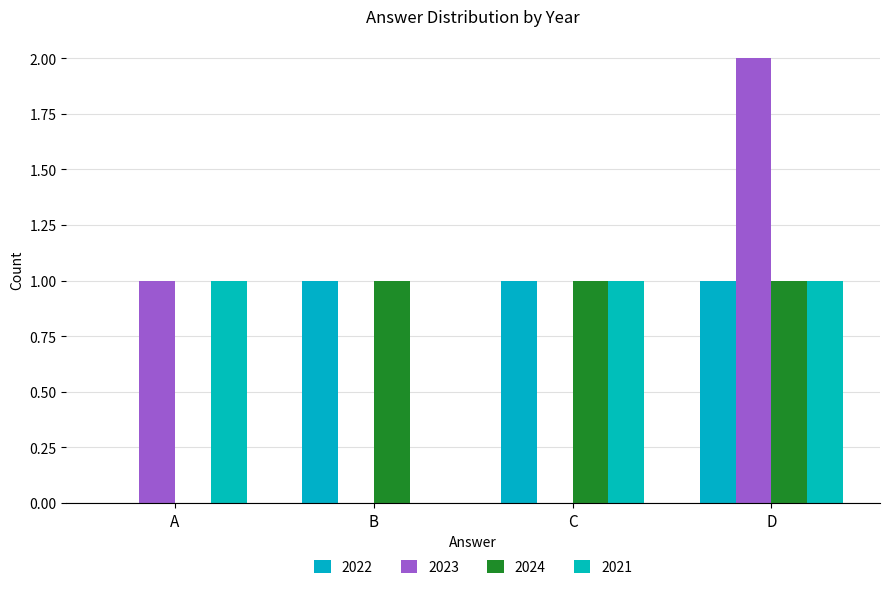

At which category is the sum across all series the highest?

D